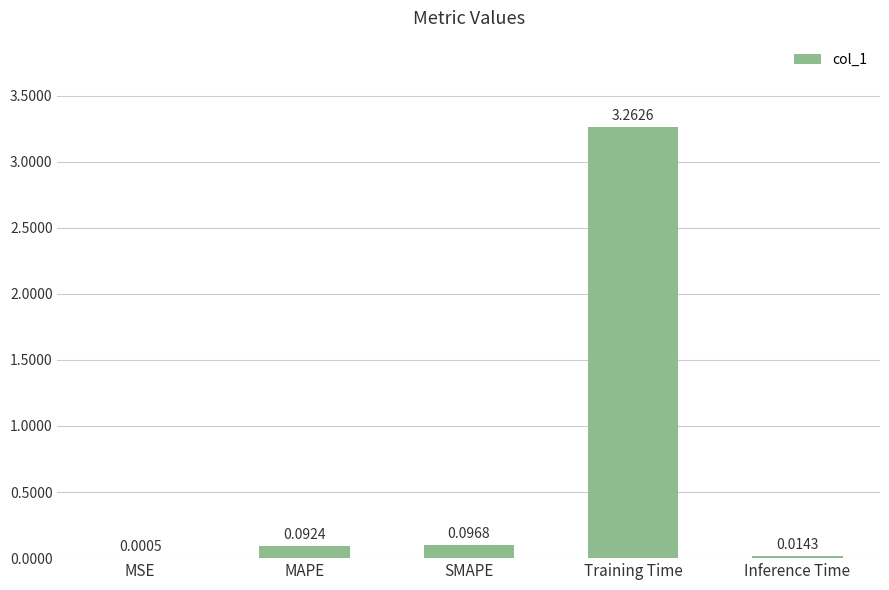

Which label corresponds to the largest value in the chart?

Training Time